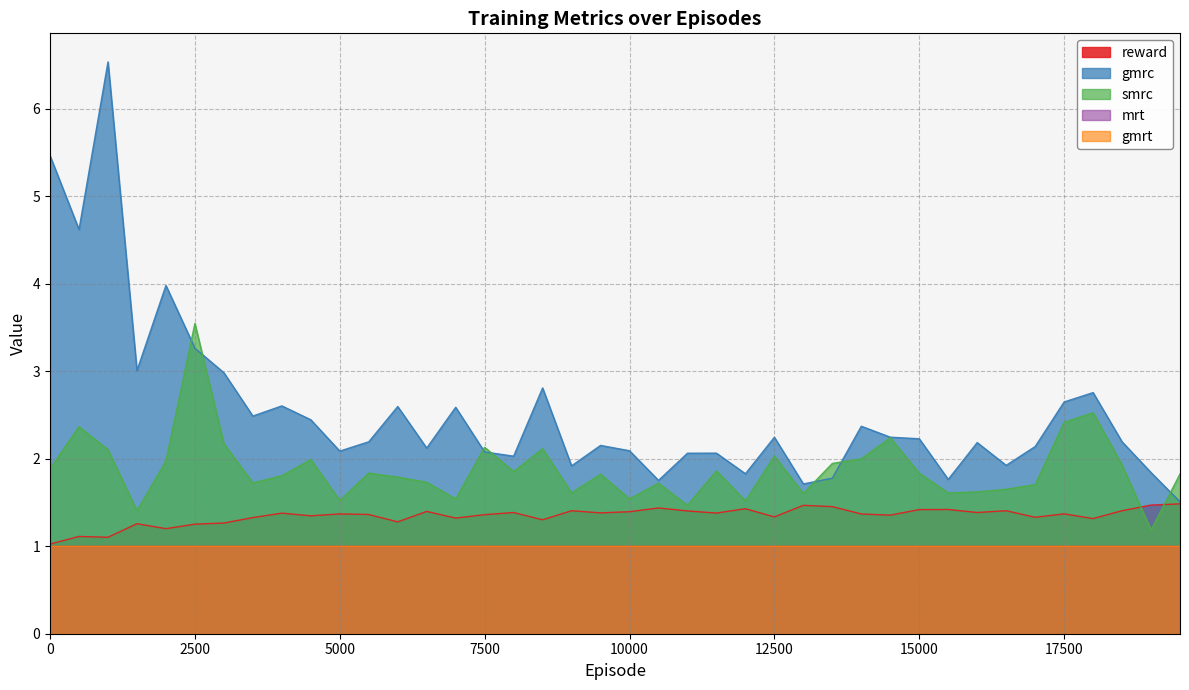

What is the smallest value displayed?

1.0